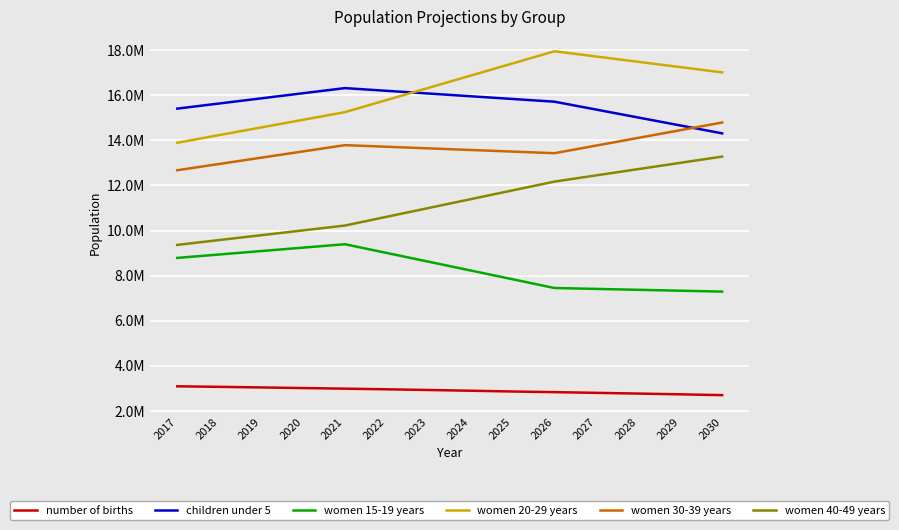

Which series changed the most between 2026 and 2028?

children under 5